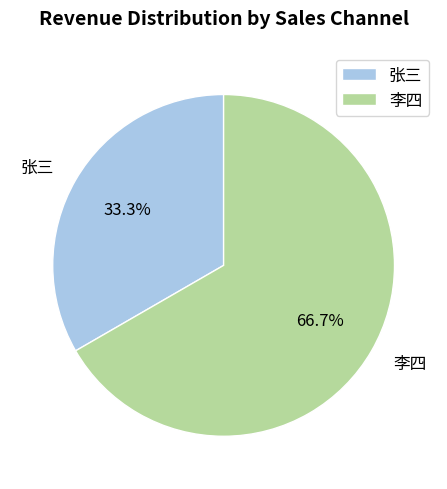

To the nearest percent, what percentage of the pie is 李四?

67%